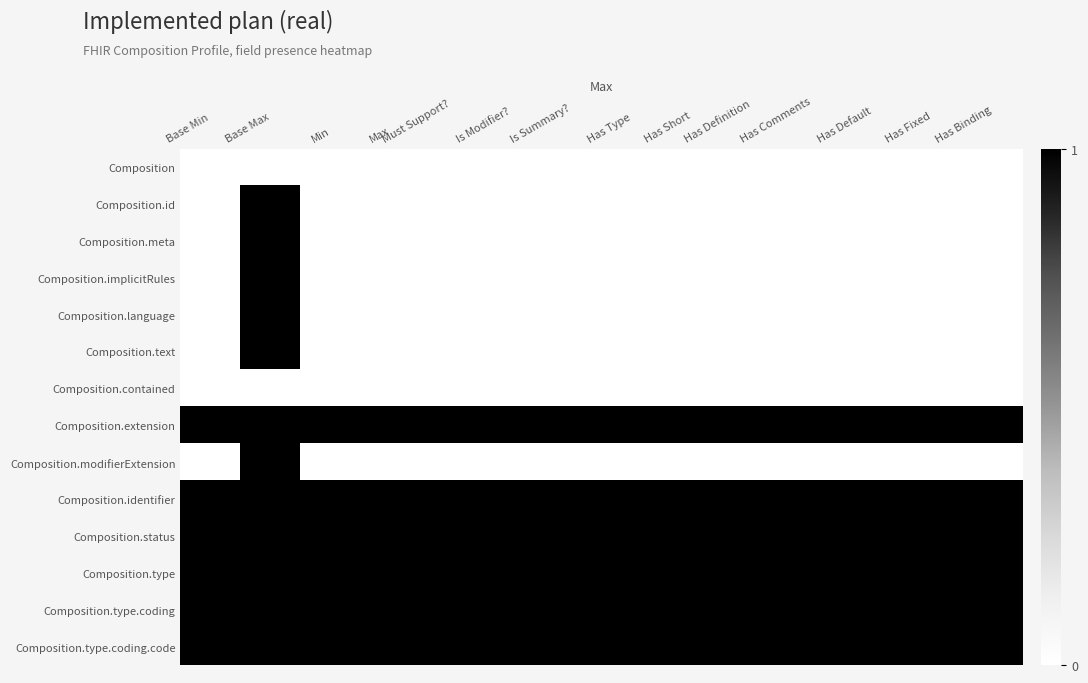

Reading left to right, transcribe all the data shown in this chart.

Composition: Base Min=0	Base Max=0	Min=0	Max=0	Must Support?=0	Is Modifier?=0	Is Summary?=0	Has Type=0	Has Short=0	Has Definition=0	Has Comments=0	Has Default=0	Has Fixed=0	Has Binding=0
Composition.id: Base Min=0	Base Max=1	Min=0	Max=0	Must Support?=0	Is Modifier?=0	Is Summary?=0	Has Type=0	Has Short=0	Has Definition=0	Has Comments=0	Has Default=0	Has Fixed=0	Has Binding=0
Composition.meta: Base Min=0	Base Max=1	Min=0	Max=0	Must Support?=0	Is Modifier?=0	Is Summary?=0	Has Type=0	Has Short=0	Has Definition=0	Has Comments=0	Has Default=0	Has Fixed=0	Has Binding=0
Composition.implicitRules: Base Min=0	Base Max=1	Min=0	Max=0	Must Support?=0	Is Modifier?=0	Is Summary?=0	Has Type=0	Has Short=0	Has Definition=0	Has Comments=0	Has Default=0	Has Fixed=0	Has Binding=0
Composition.language: Base Min=0	Base Max=1	Min=0	Max=0	Must Support?=0	Is Modifier?=0	Is Summary?=0	Has Type=0	Has Short=0	Has Definition=0	Has Comments=0	Has Default=0	Has Fixed=0	Has Binding=0
Composition.text: Base Min=0	Base Max=1	Min=0	Max=0	Must Support?=0	Is Modifier?=0	Is Summary?=0	Has Type=0	Has Short=0	Has Definition=0	Has Comments=0	Has Default=0	Has Fixed=0	Has Binding=0
Composition.contained: Base Min=0	Base Max=0	Min=0	Max=0	Must Support?=0	Is Modifier?=0	Is Summary?=0	Has Type=0	Has Short=0	Has Definition=0	Has Comments=0	Has Default=0	Has Fixed=0	Has Binding=0
Composition.extension: Base Min=1	Base Max=1	Min=1	Max=1	Must Support?=1	Is Modifier?=1	Is Summary?=1	Has Type=1	Has Short=1	Has Definition=1	Has Comments=1	Has Default=1	Has Fixed=1	Has Binding=1
Composition.modifierExtension: Base Min=0	Base Max=1	Min=0	Max=0	Must Support?=0	Is Modifier?=0	Is Summary?=0	Has Type=0	Has Short=0	Has Definition=0	Has Comments=0	Has Default=0	Has Fixed=0	Has Binding=0
Composition.identifier: Base Min=1	Base Max=1	Min=1	Max=1	Must Support?=1	Is Modifier?=1	Is Summary?=1	Has Type=1	Has Short=1	Has Definition=1	Has Comments=1	Has Default=1	Has Fixed=1	Has Binding=1
Composition.status: Base Min=1	Base Max=1	Min=1	Max=1	Must Support?=1	Is Modifier?=1	Is Summary?=1	Has Type=1	Has Short=1	Has Definition=1	Has Comments=1	Has Default=1	Has Fixed=1	Has Binding=1
Composition.type: Base Min=1	Base Max=1	Min=1	Max=1	Must Support?=1	Is Modifier?=1	Is Summary?=1	Has Type=1	Has Short=1	Has Definition=1	Has Comments=1	Has Default=1	Has Fixed=1	Has Binding=1
Composition.type.coding: Base Min=1	Base Max=1	Min=1	Max=1	Must Support?=1	Is Modifier?=1	Is Summary?=1	Has Type=1	Has Short=1	Has Definition=1	Has Comments=1	Has Default=1	Has Fixed=1	Has Binding=1
Composition.type.coding.code: Base Min=1	Base Max=1	Min=1	Max=1	Must Support?=1	Is Modifier?=1	Is Summary?=1	Has Type=1	Has Short=1	Has Definition=1	Has Comments=1	Has Default=1	Has Fixed=1	Has Binding=1